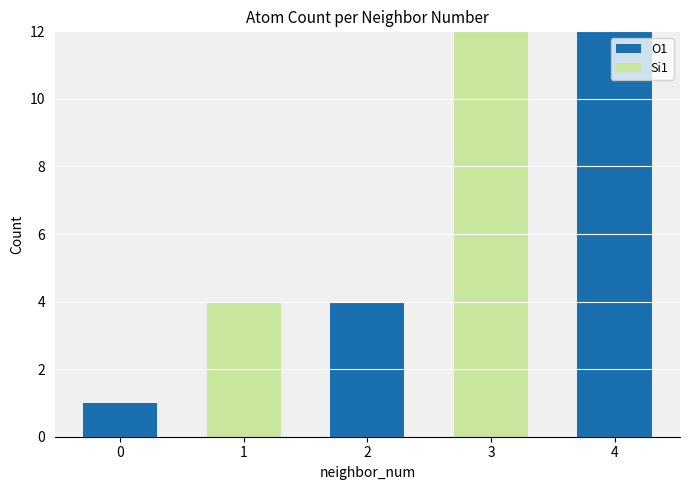

Reading left to right, transcribe the values for Si1.

0=1	1=0	2=4	3=0	4=12